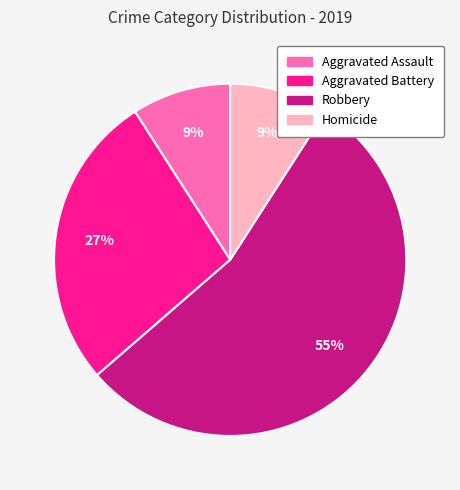

Which has a higher value, Robbery or Aggravated Assault?

Robbery